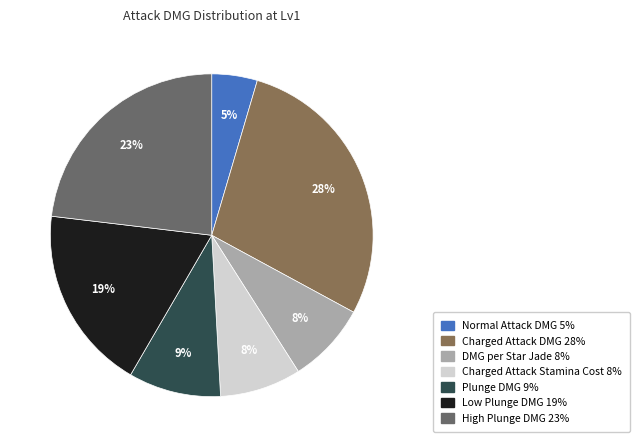

True or false: High Plunge DMG accounts for 23% of the total.

True